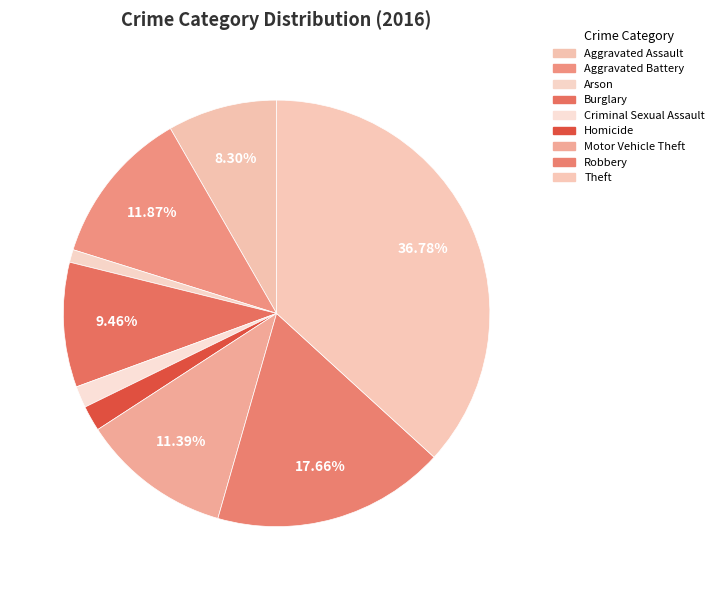

To the nearest percent, what is the difference between the Burglary and Criminal Sexual Assault slice percentages?

8%